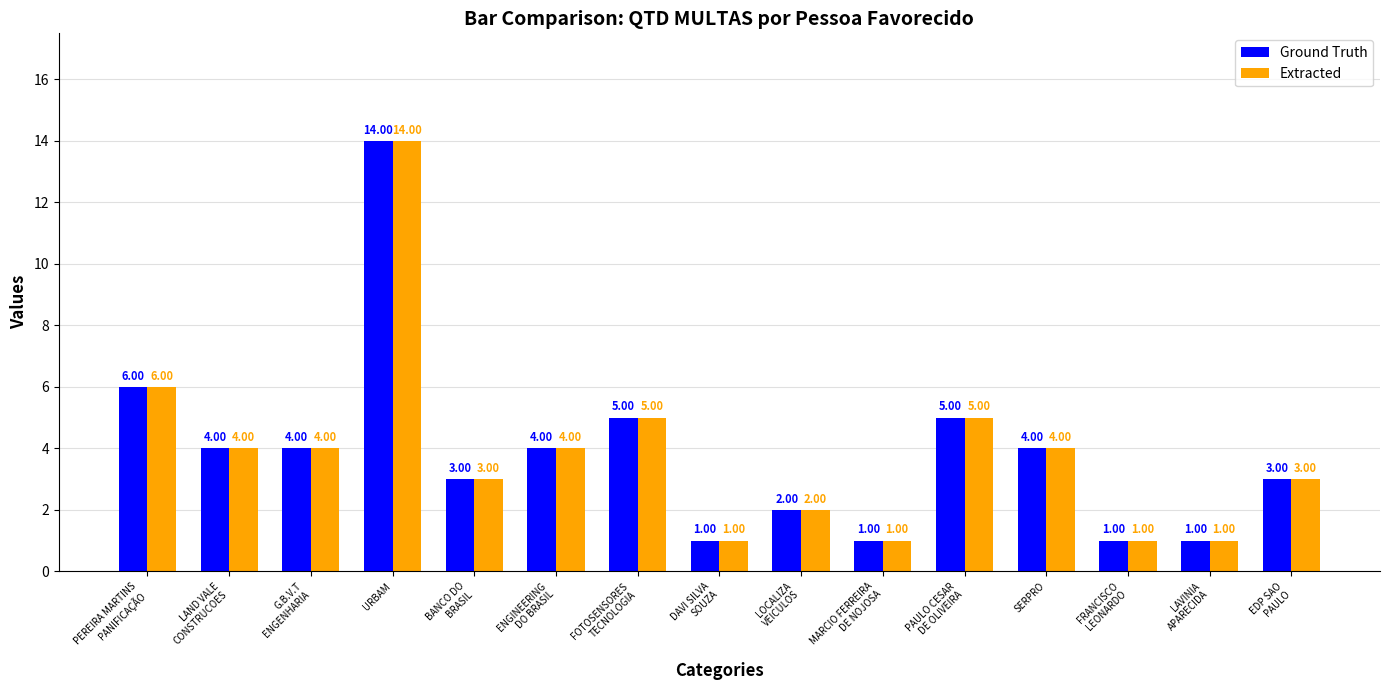

At which category is the sum across all series the highest?

URBAM